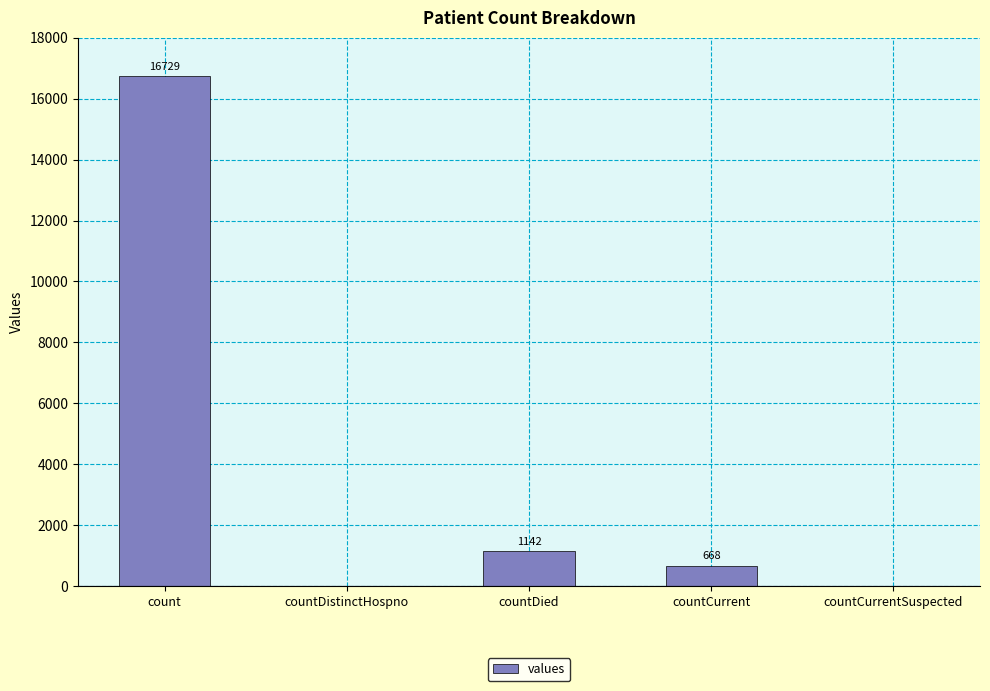

What is the sum of all values?

18539